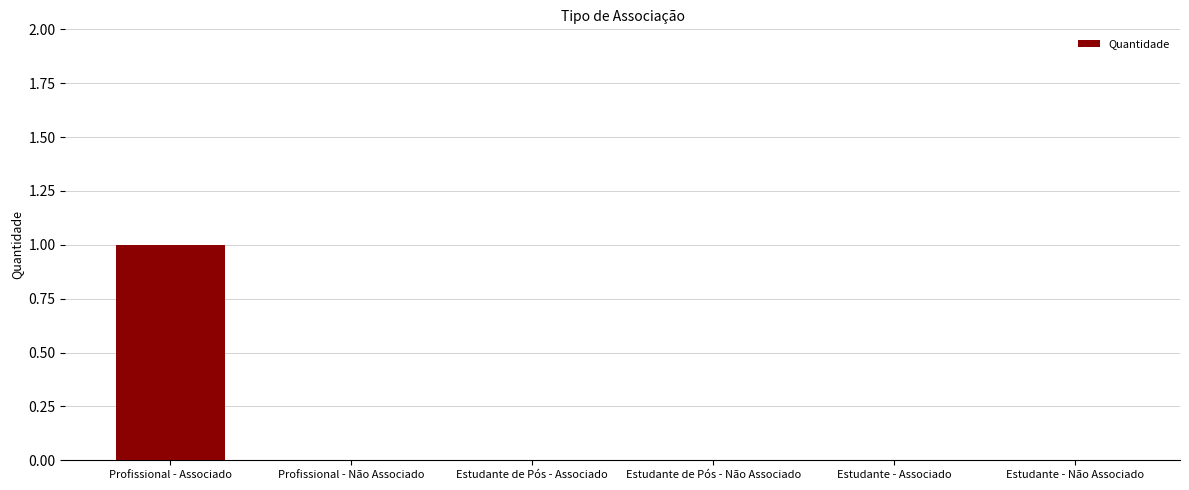

The value at Estudante de Pós - Não Associado is -1. True or false?

False